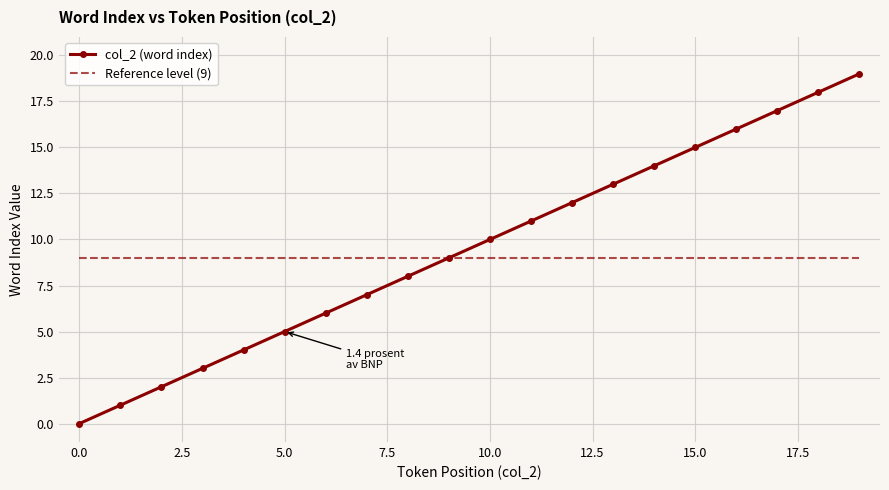

Which series has the widest spread of values?

col_2 (word index)